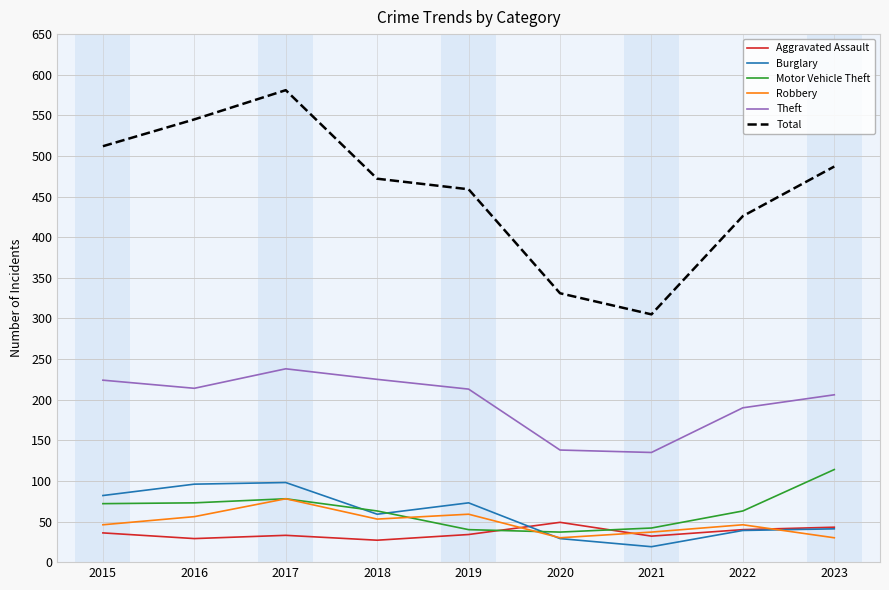

Count the number of categories in the chart.

9